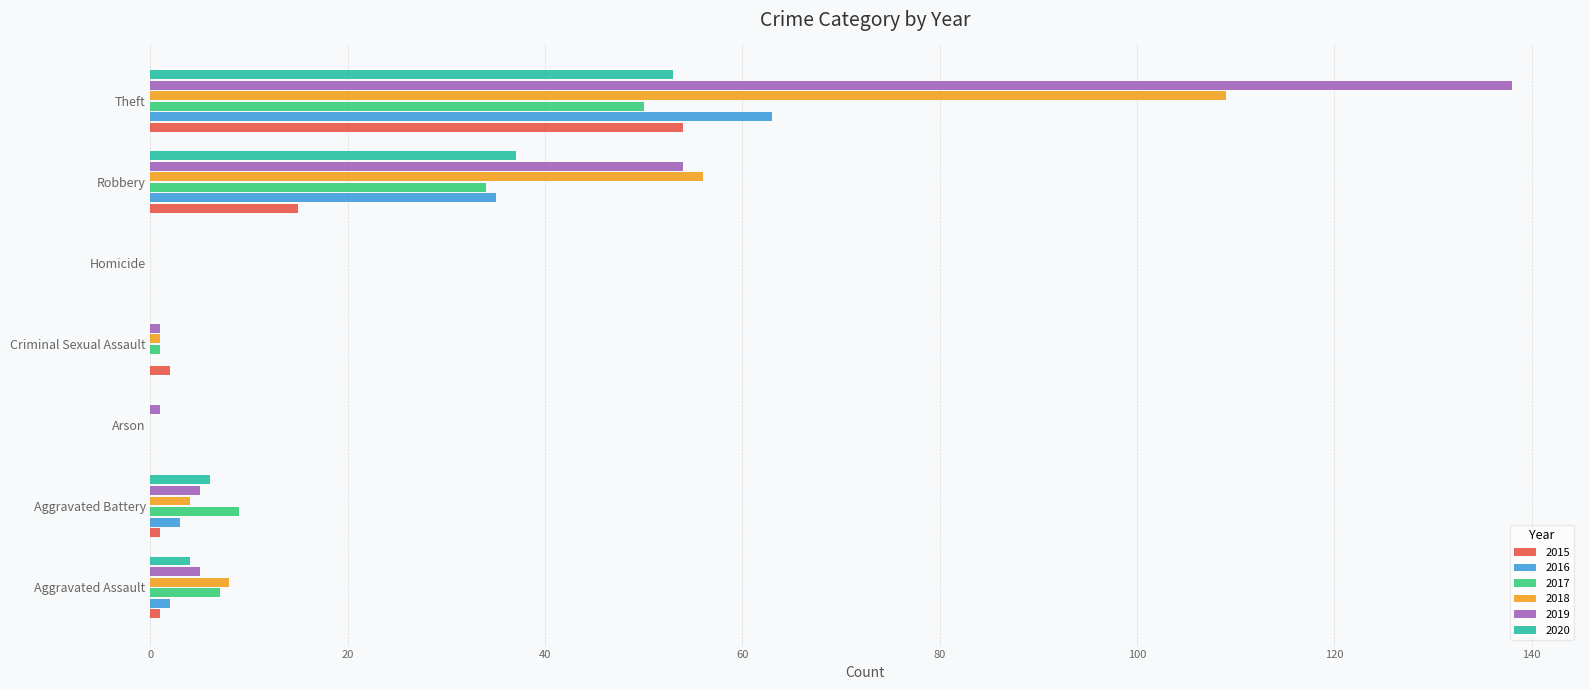

Which series has the largest range (max minus min)?

2019